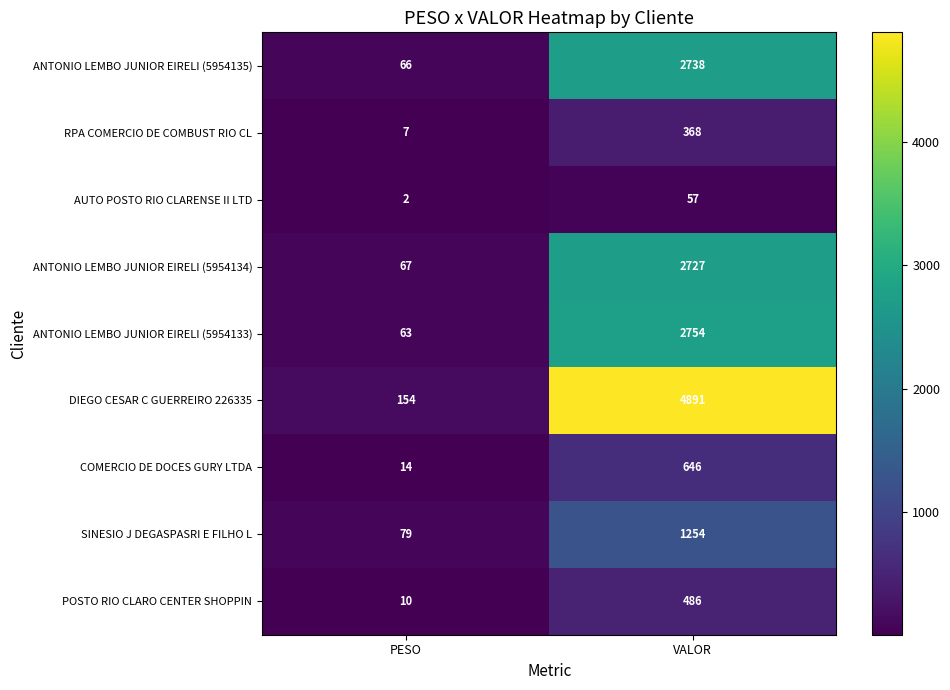

Reading left to right, transcribe all the data shown in this chart.

ANTONIO LEMBO JUNIOR EIRELI (5954135): 66	2738
RPA COMERCIO DE COMBUST RIO CL: 7	368
AUTO POSTO RIO CLARENSE II LTD: 2	57
ANTONIO LEMBO JUNIOR EIRELI (5954134): 67	2727
ANTONIO LEMBO JUNIOR EIRELI (5954133): 63	2754
DIEGO CESAR C GUERREIRO 226335: 154	4891
COMERCIO DE DOCES GURY LTDA: 14	646
SINESIO J DEGASPASRI E FILHO L: 79	1254
POSTO RIO CLARO CENTER SHOPPIN: 10	486